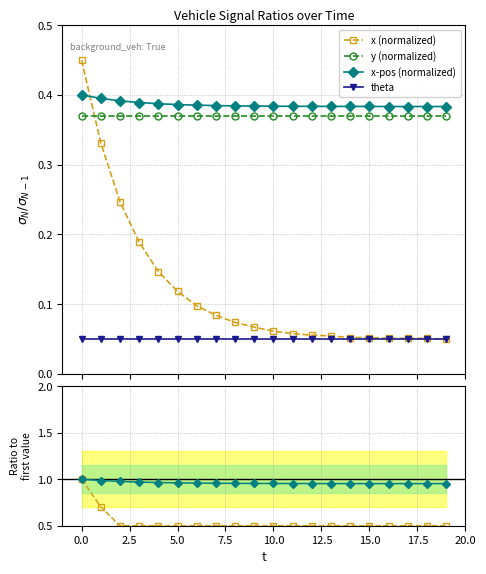

How many times do y (normalized) and x (normalized) cross each other?

1